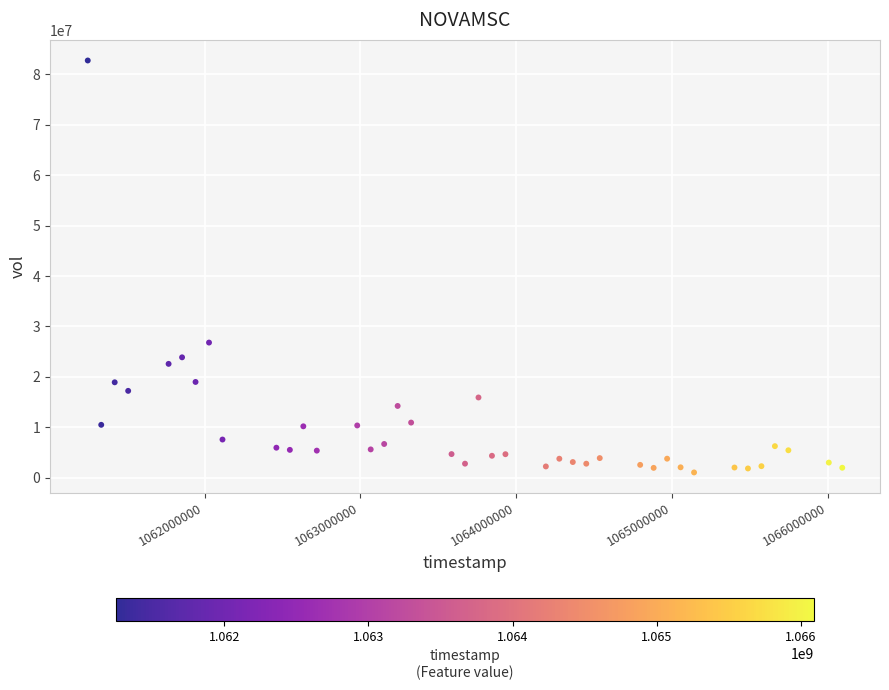

What is the range of Y values (max minus min)?

81702100